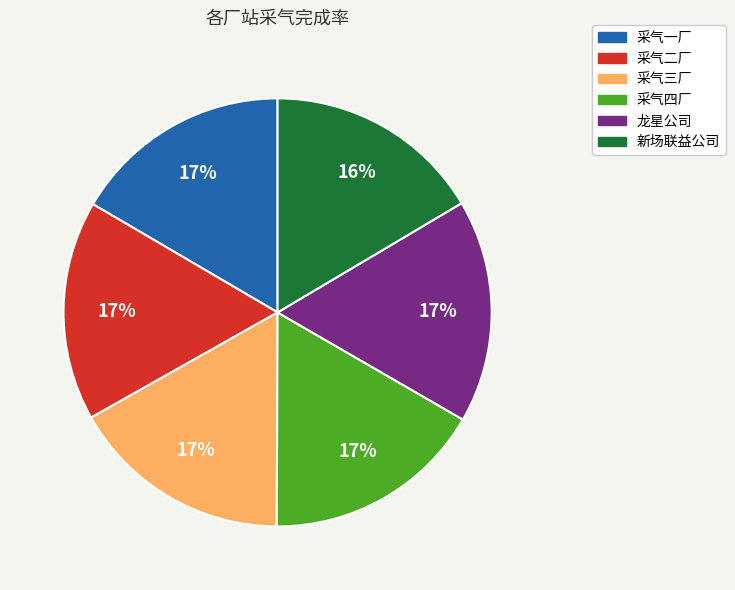

To the nearest percent, what is the average slice percentage?

17%